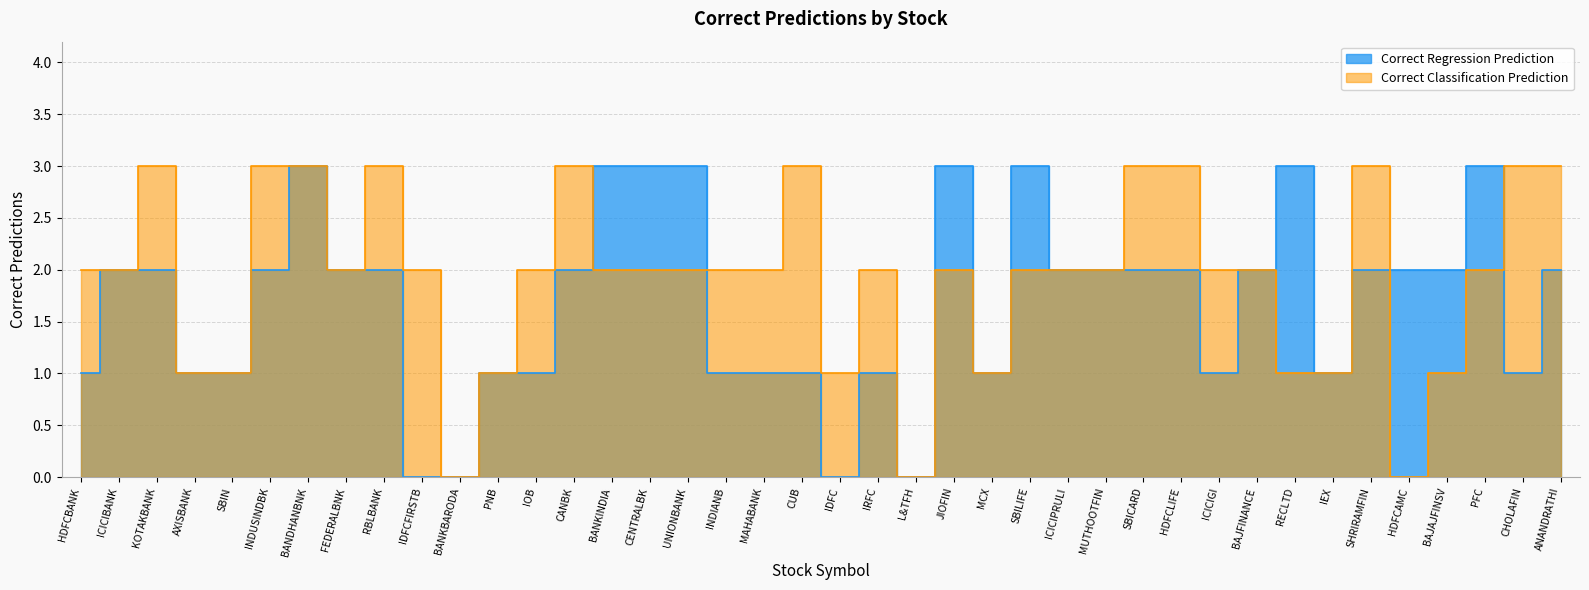

What position from the right is BAJAJFINSV?

4